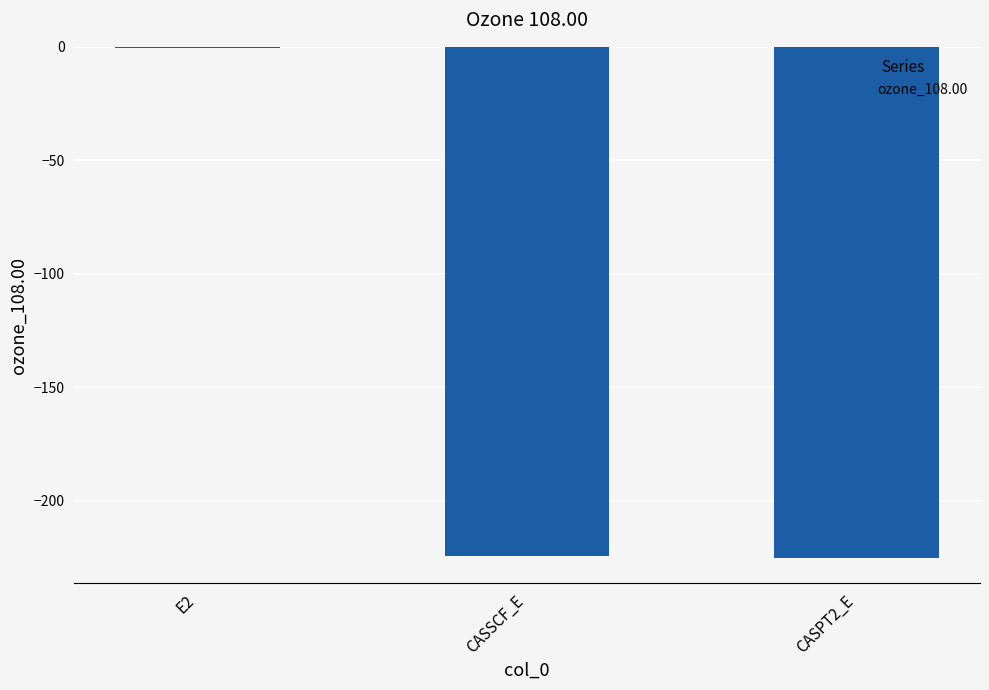

What is the sum of all values?

-450.2